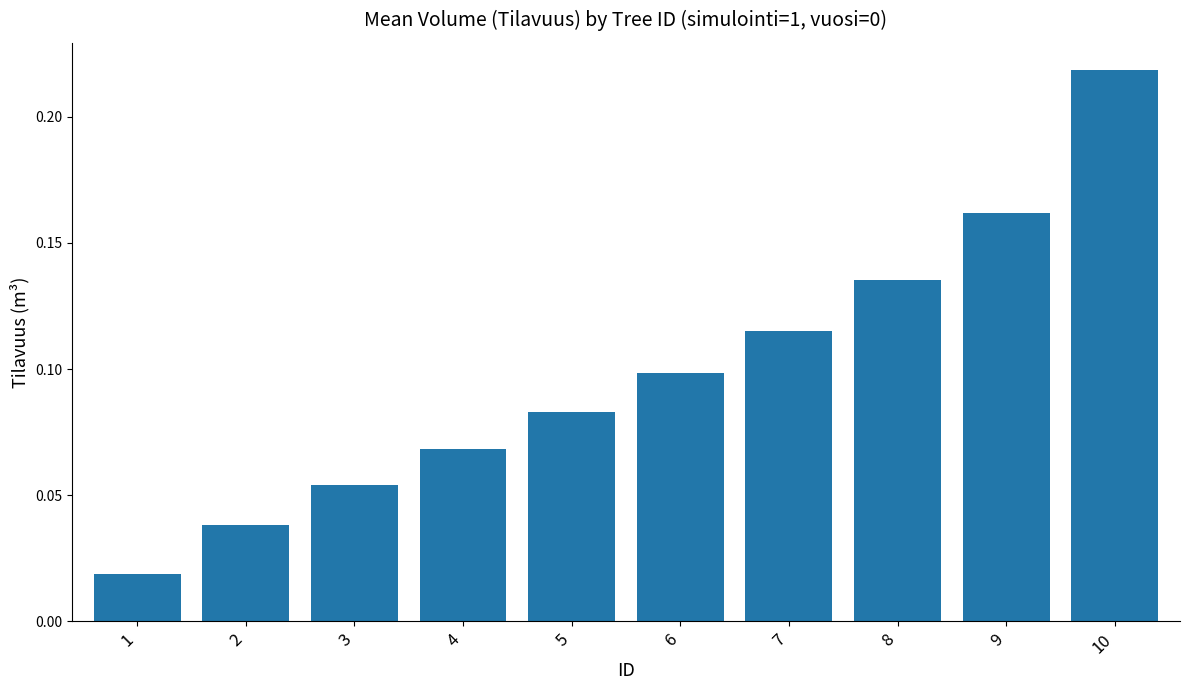

Is it true that the value at 9 is 0.3?

False